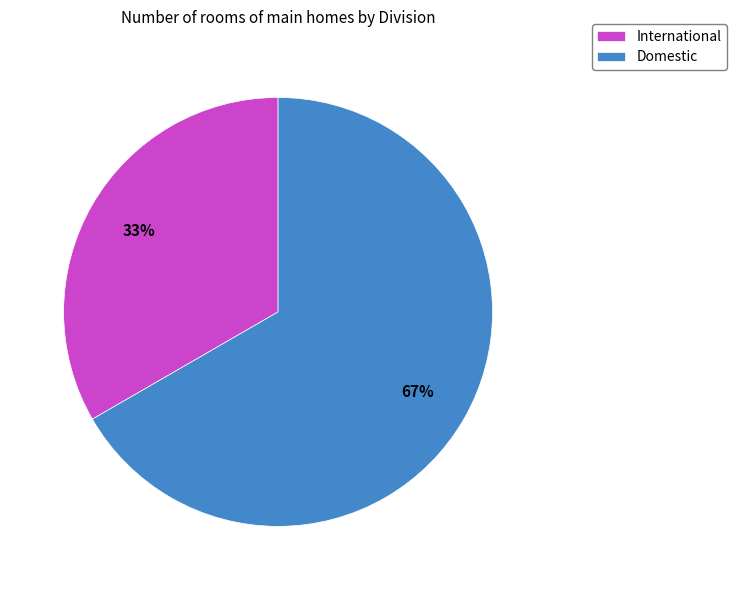

To the nearest percent, what is the combined percentage of International and Domestic?

100%